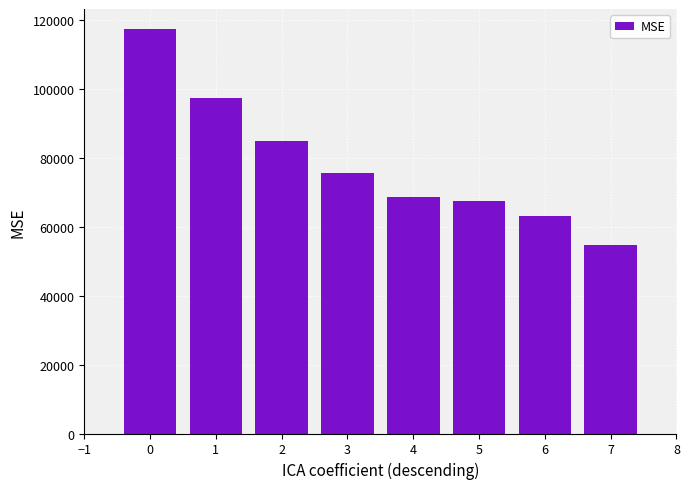

What is the approximate value at 2?

84930.8